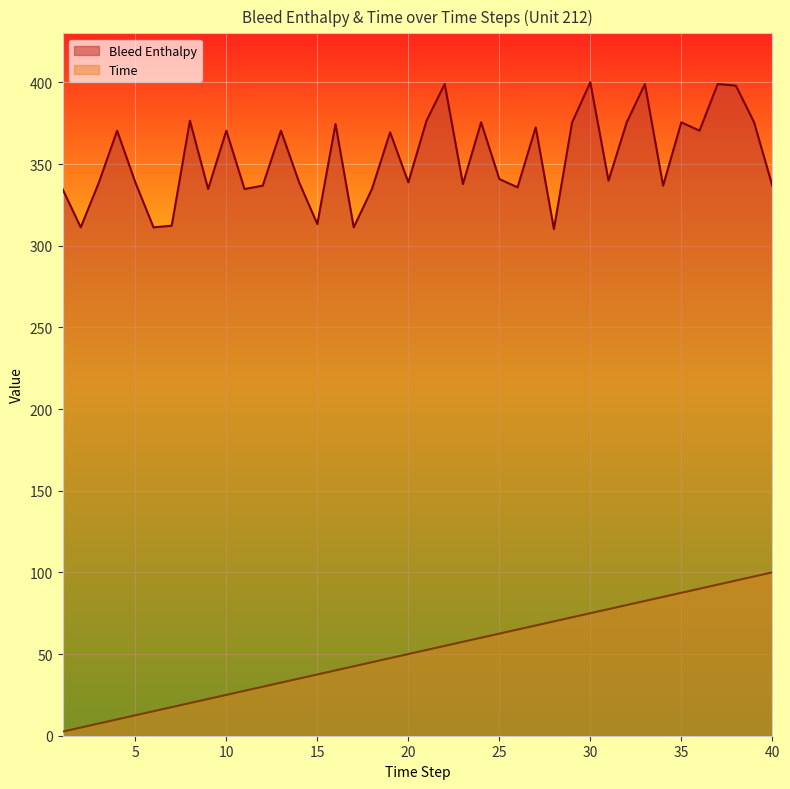

True or false: Bleed Enthalpy and Time intersect in this chart.

False